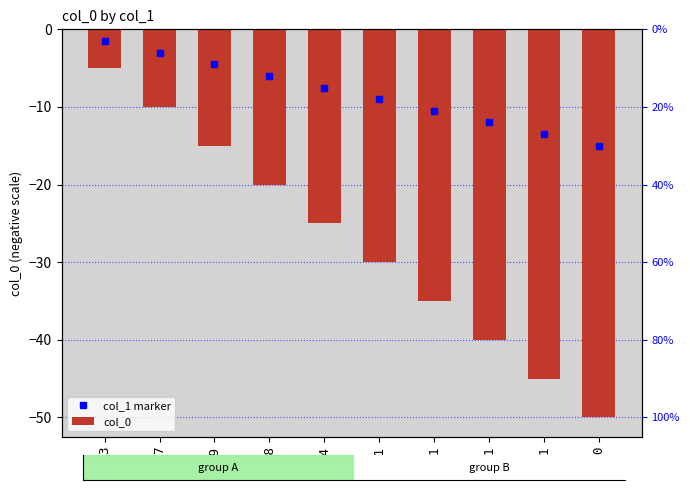

Are the bars grouped side by side (vs. stacked)?

No